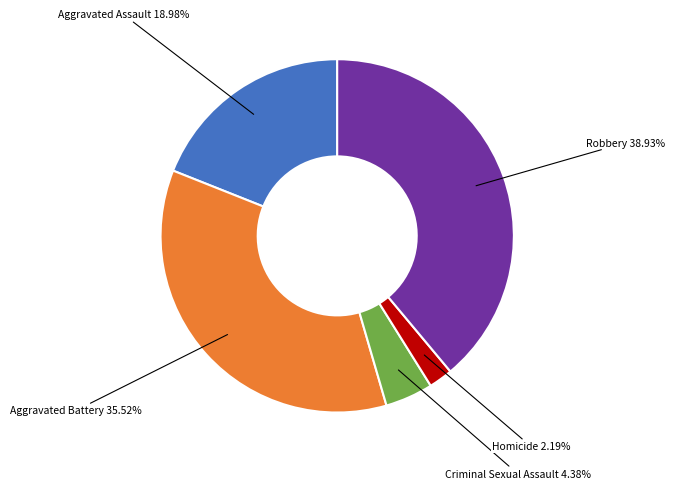

What is the smallest slice in the pie chart?

Homicide